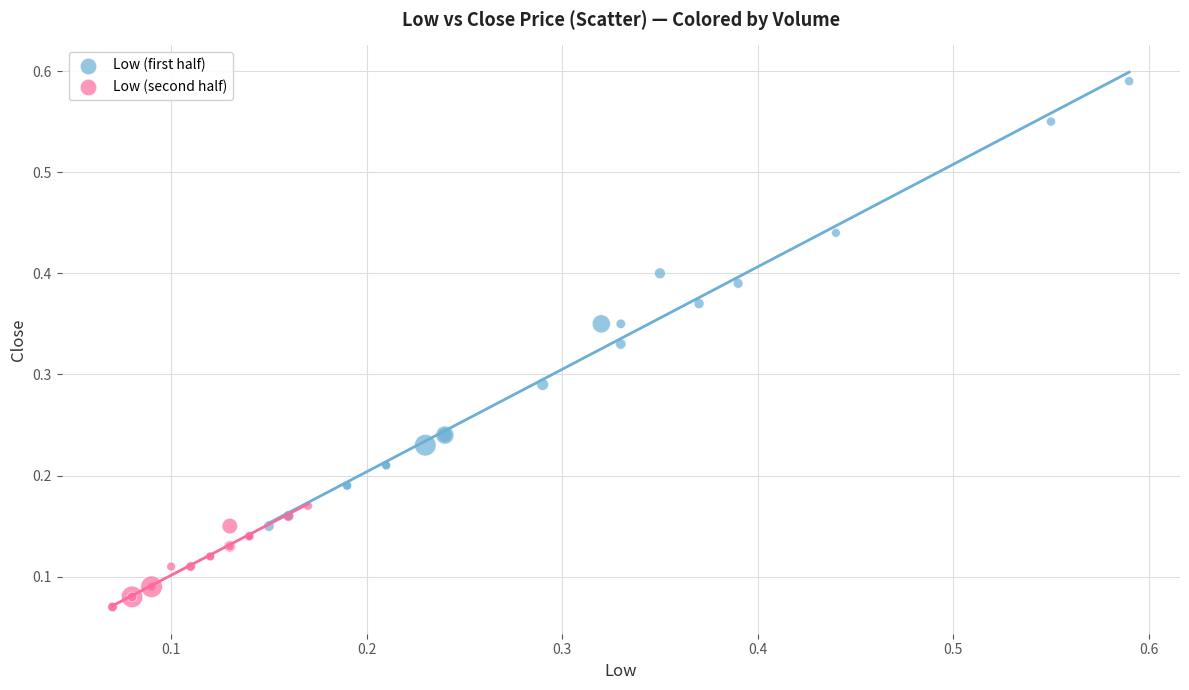

Which series has the widest spread of Y values?

Low (first half)